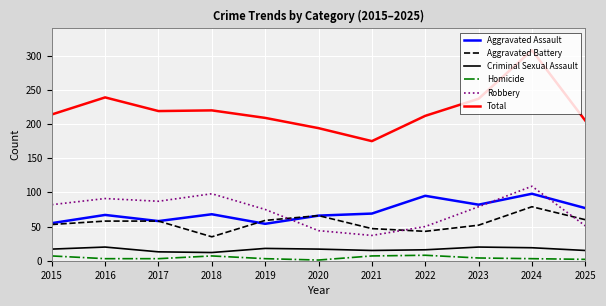

True or false: Robbery and Homicide cross at least once.

False